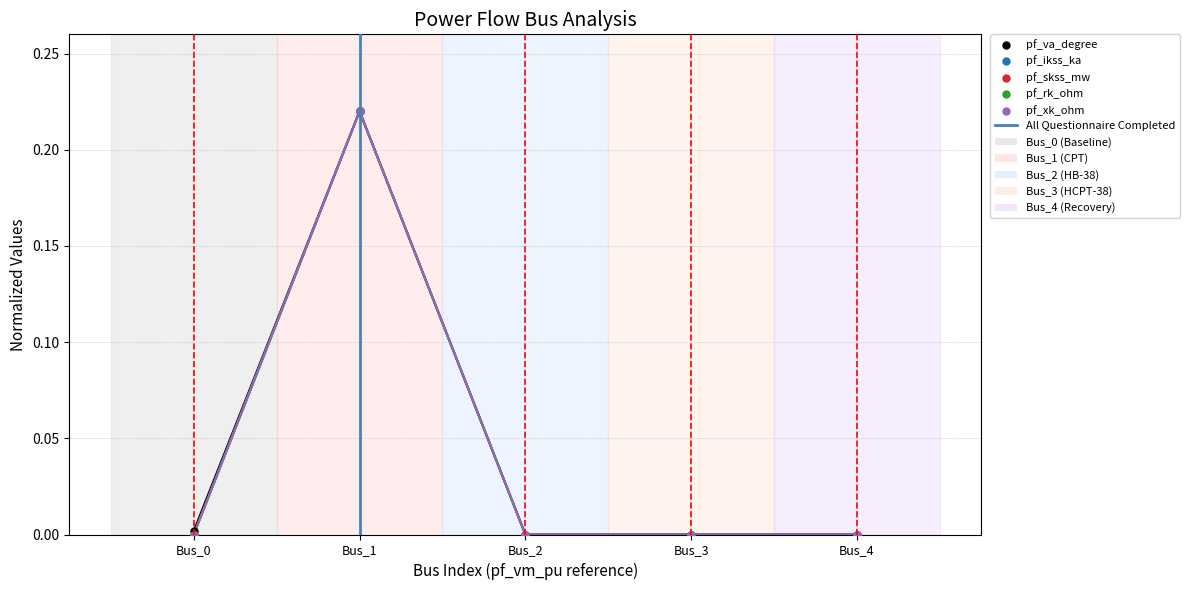

Which series contains the highest Y value?

pf_va_degree